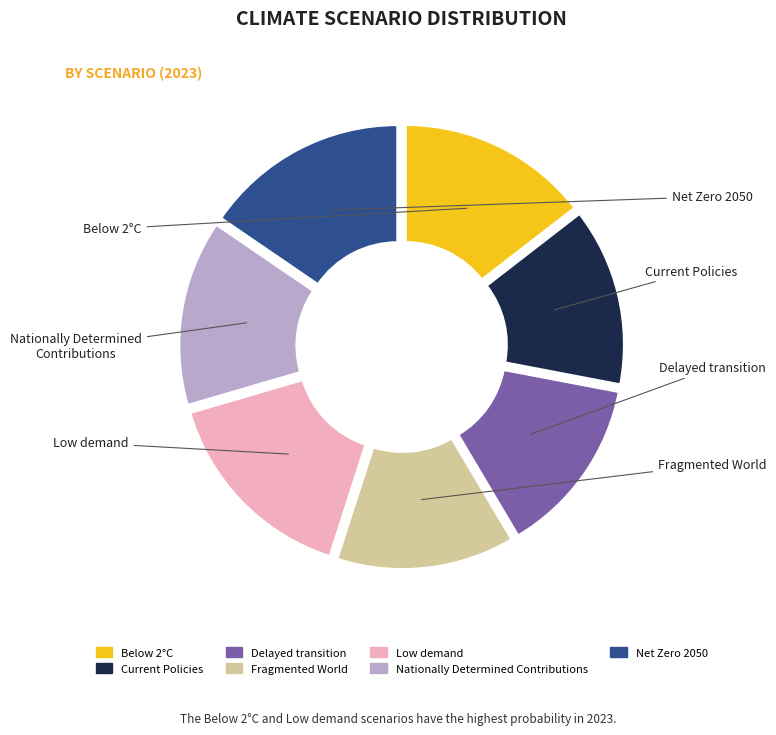

The Nationally Determined Contributions slice represents 3% of the pie. True or false?

False